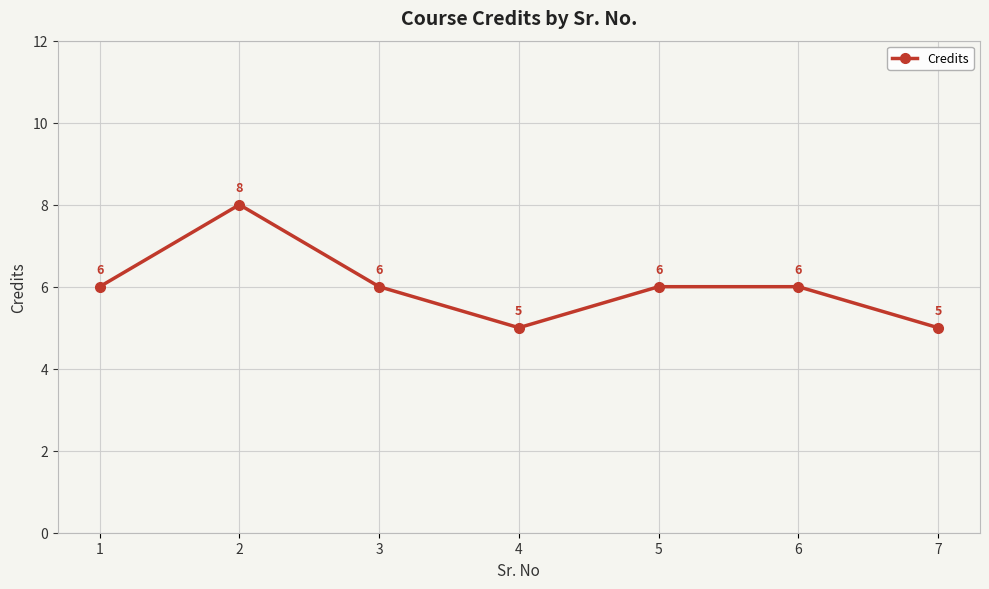

Approximately how many times larger is the value at 6 compared to 7?

1.2